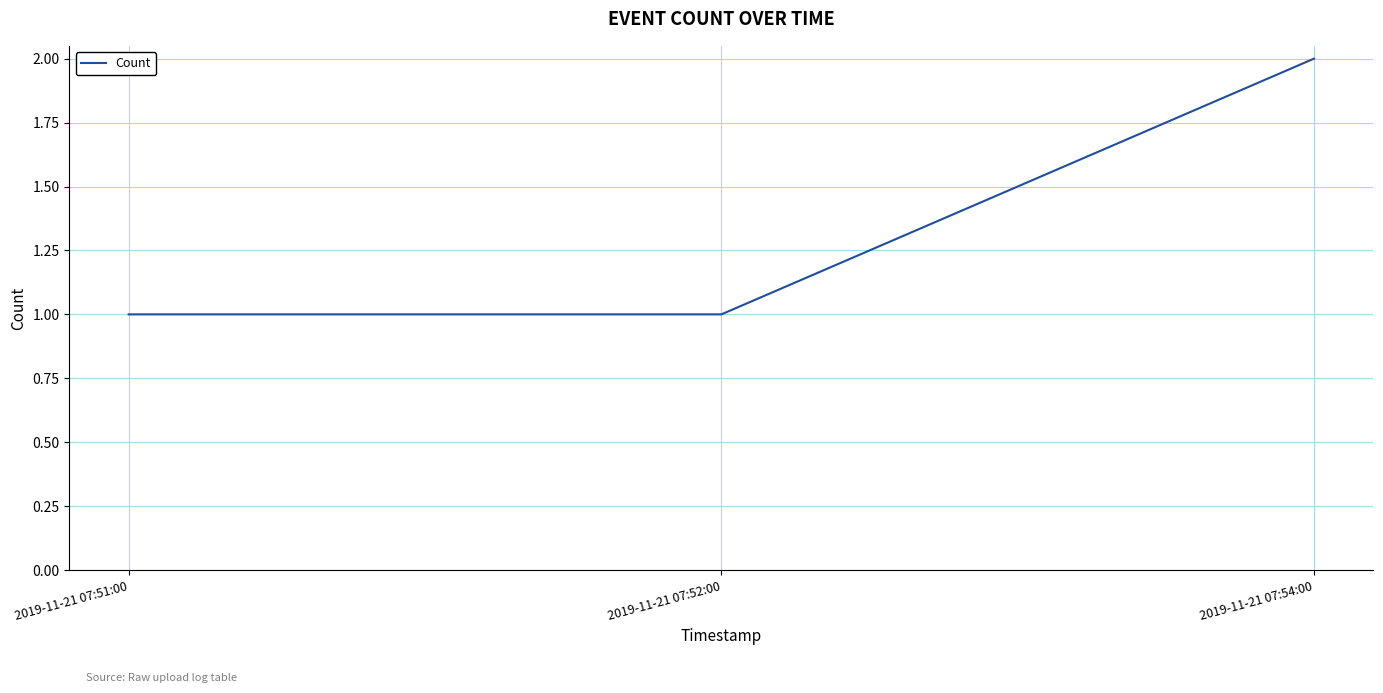

Reading left to right, extract all data points from this chart.

2019-11-21 07:51:00=1	2019-11-21 07:52:00=1	2019-11-21 07:54:00=2